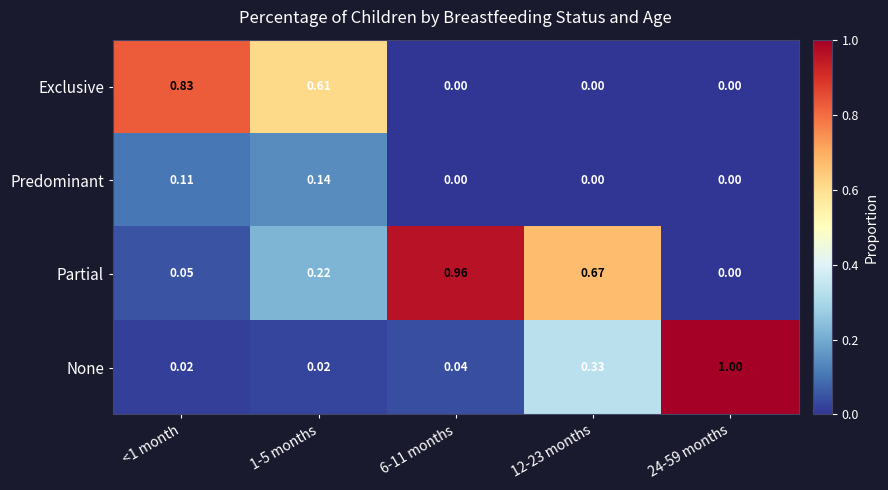

Rank the series at 1-5 months from lowest to highest value.

None, Predominant, Partial, Exclusive